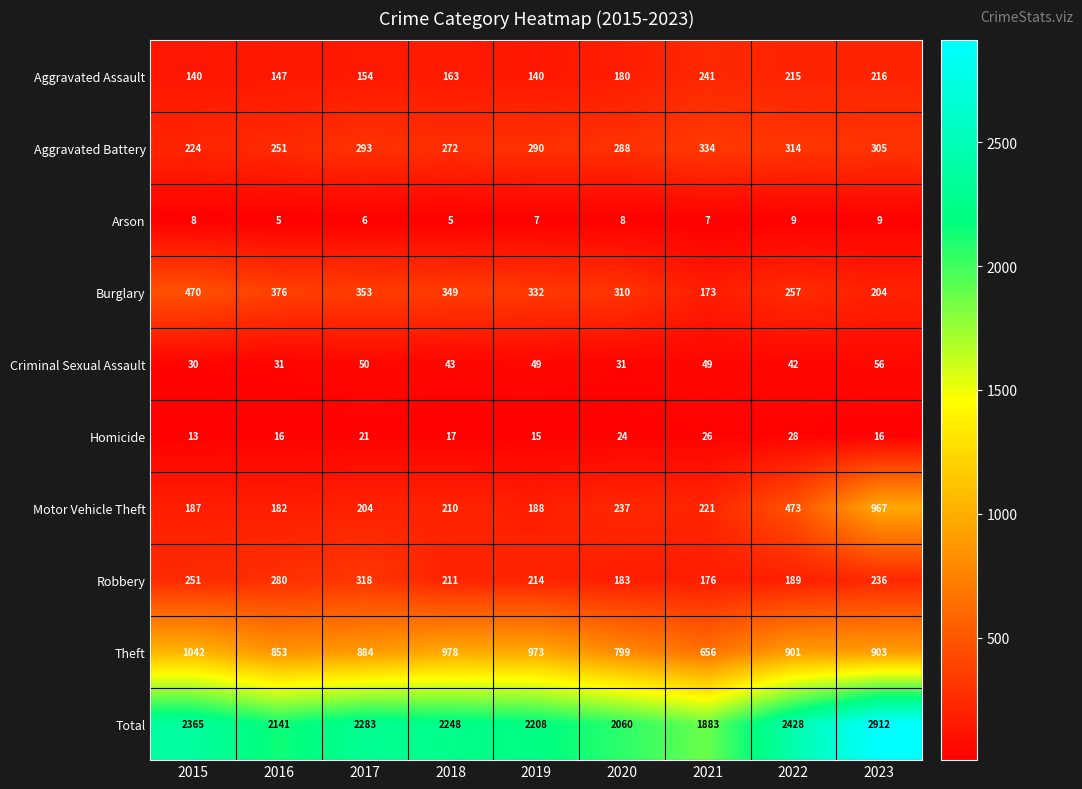

Read the Arson value at 2015.

8